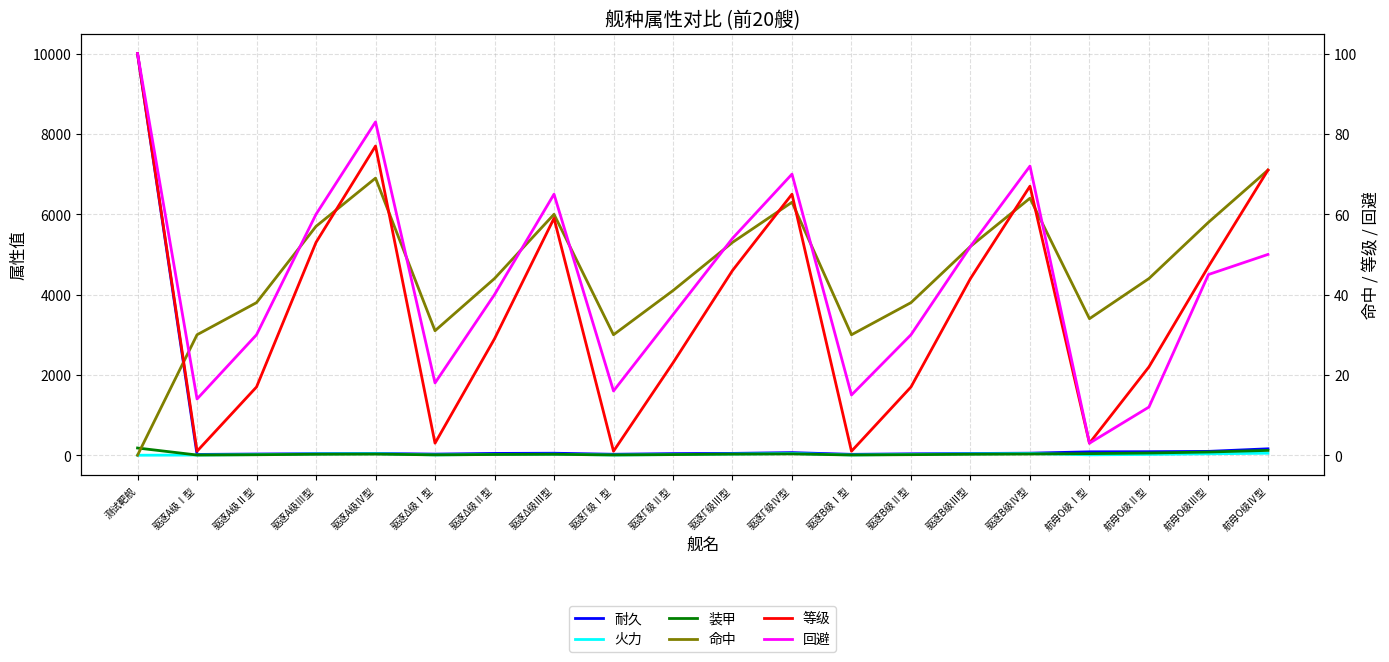

Which category has the highest value in the 装甲 series?

测试靶舰